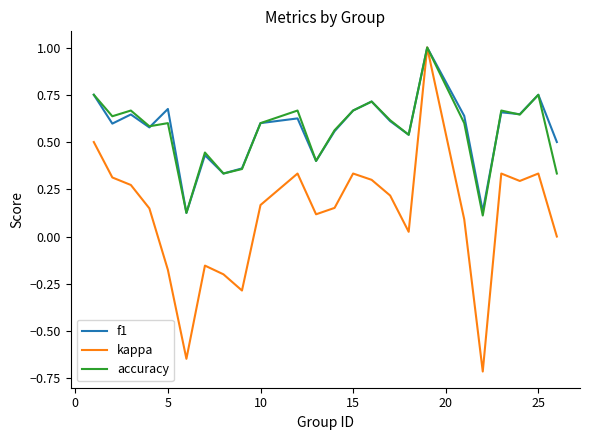

Which series has the widest spread of values?

kappa